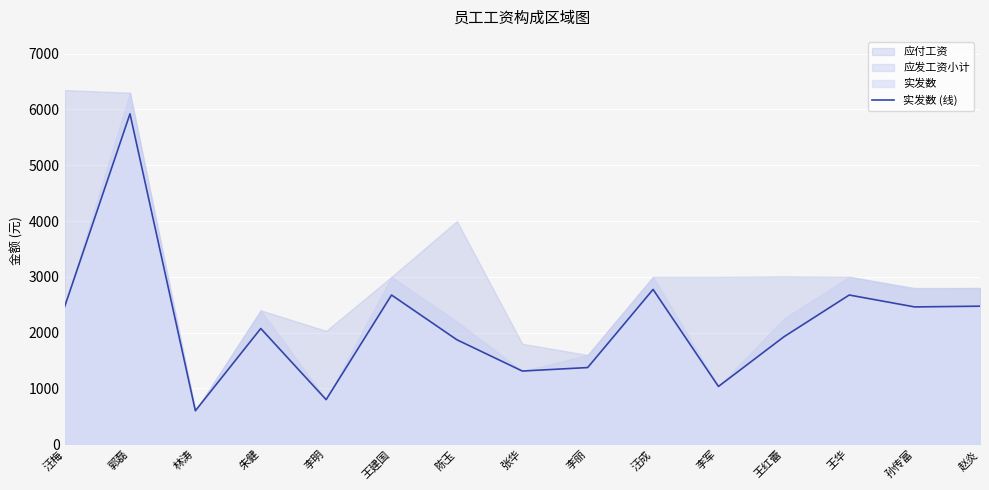

List the labels in order of value, largest first.

郭磊, 汪成, 王建国, 王华, 赵炎, 汪梅, 孙传富, 朱健, 王红蕾, 陈玉, 李丽, 张华, 李军, 李明, 林涛